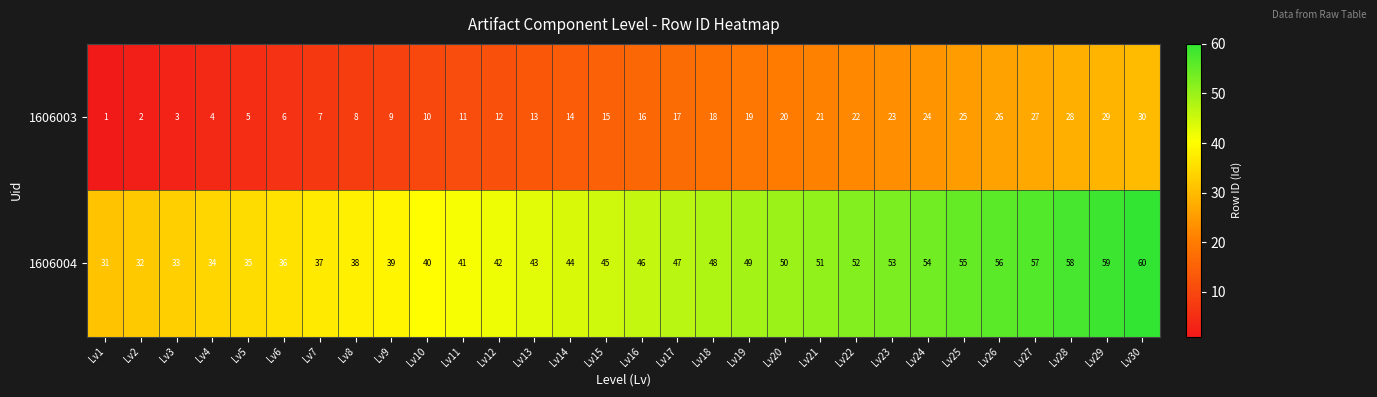

What is the difference between the maximum and minimum values in the 1606003 series?

29